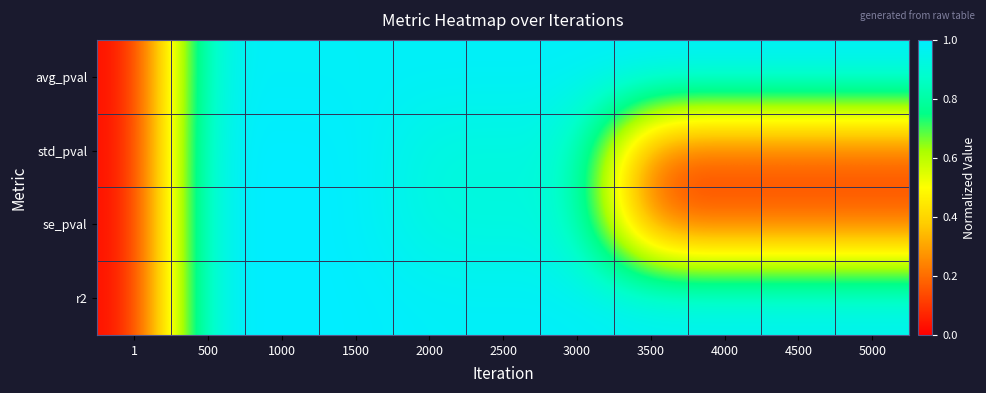

Reading left to right, transcribe all the data shown in this chart.

avg_pval: 1=0.0	500=1.0	1000=1.0	1500=1.0	2000=1.0	2500=1.0	3000=1.0	3500=1.0	4000=1.0	4500=1.0	5000=1.0
std_pval: 1=0.0	500=1.0	1000=1.0	1500=1.0	2000=0.9	2500=0.9	3000=0.9	3500=0.1	4000=0.1	4500=0.1	5000=0.1
se_pval: 1=0.0	500=1.0	1000=1.0	1500=1.0	2000=0.9	2500=0.9	3000=0.9	3500=0.1	4000=0.1	4500=0.1	5000=0.1
r2: 1=0.0	500=1.0	1000=1.0	1500=1.0	2000=1.0	2500=1.0	3000=1.0	3500=1.0	4000=1.0	4500=1.0	5000=1.0